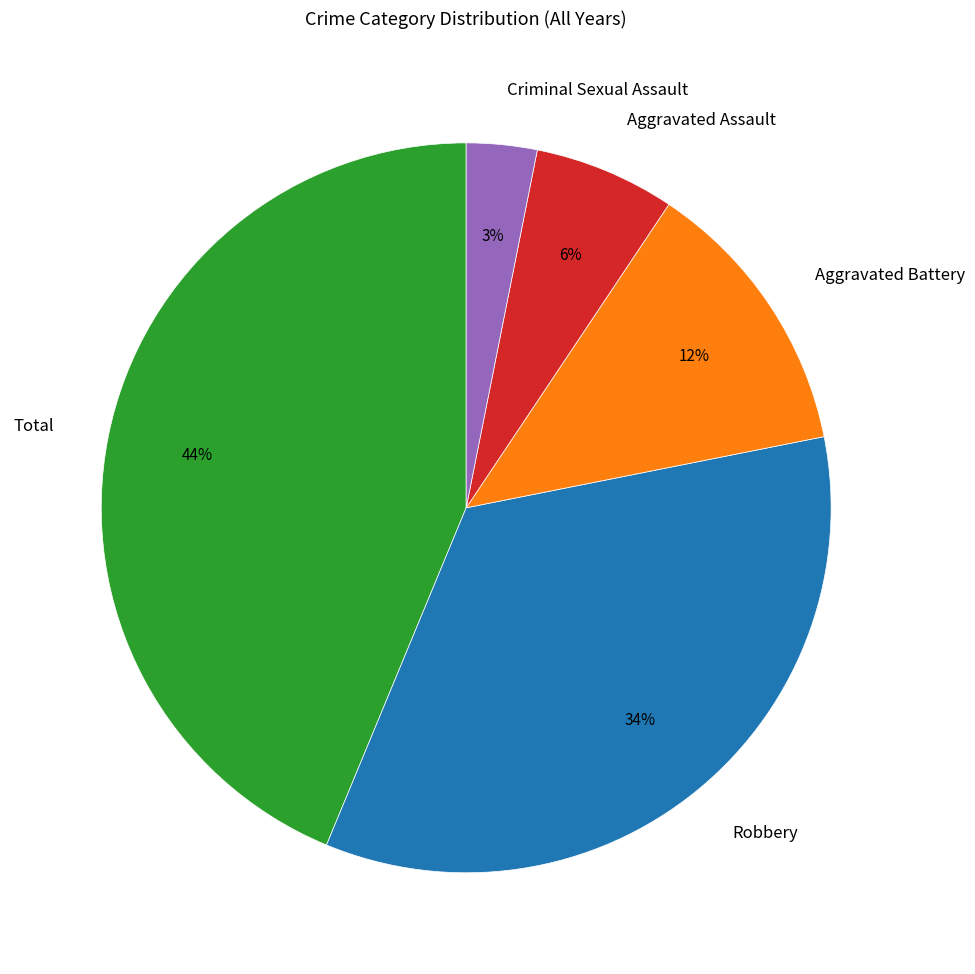

Does any single category account for the majority?

No